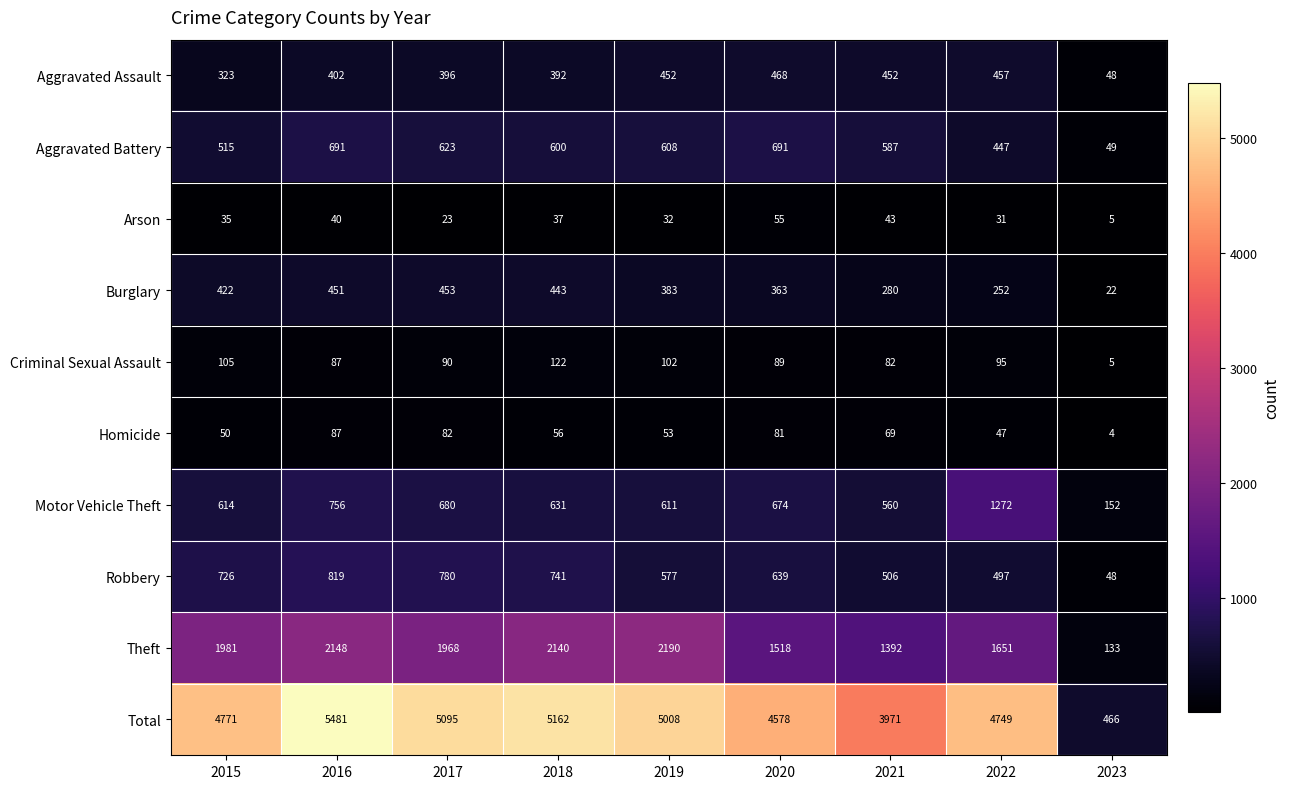

What is the maximum value shown in the chart?

5481